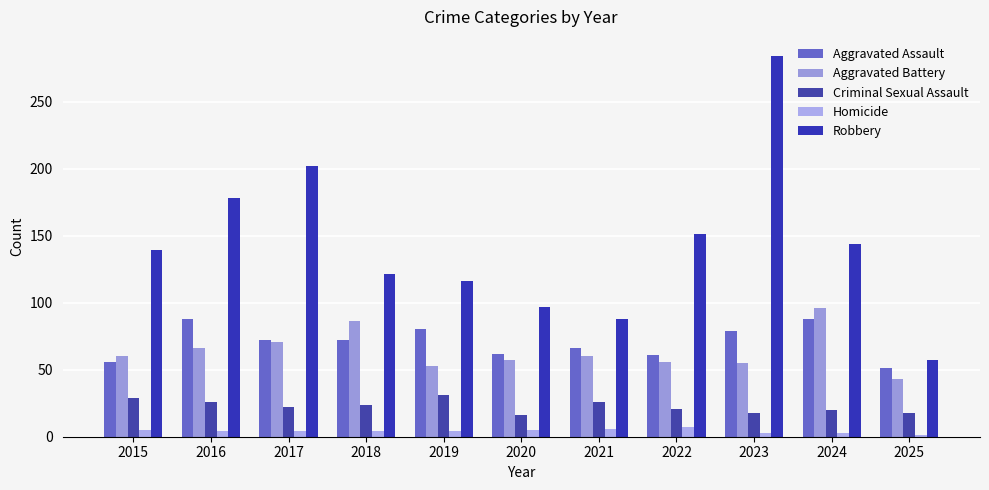

At which label does Aggravated Assault reach its peak?

2016